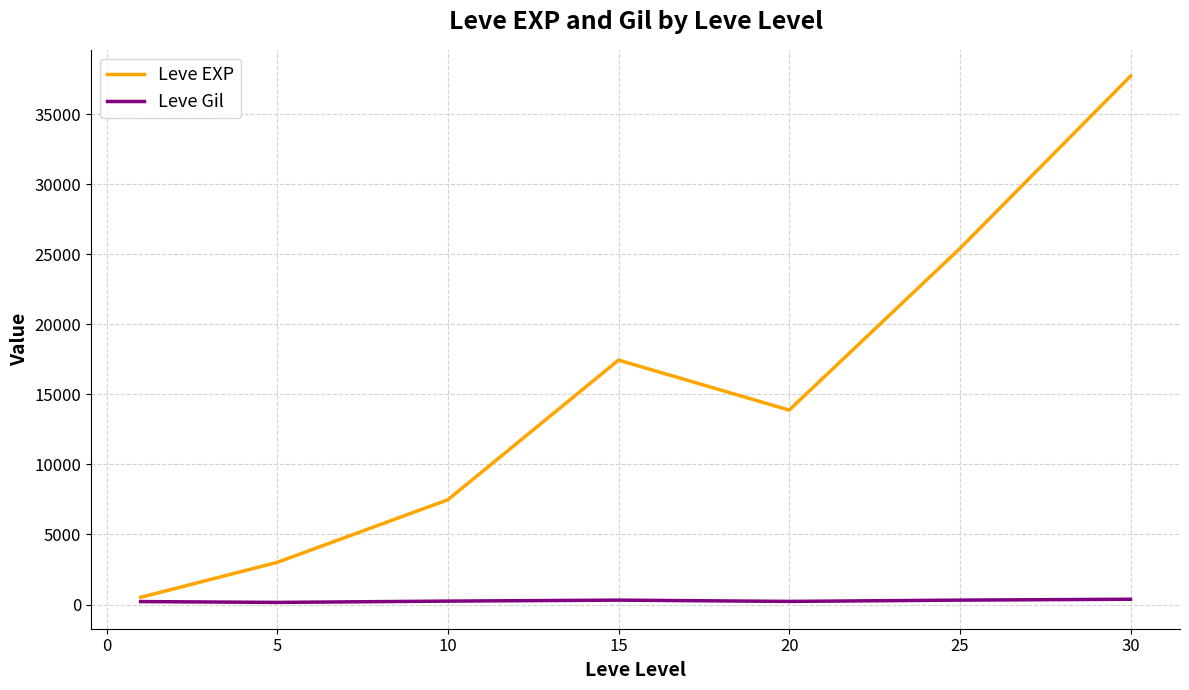

What is the greatest value displayed?

37715.0